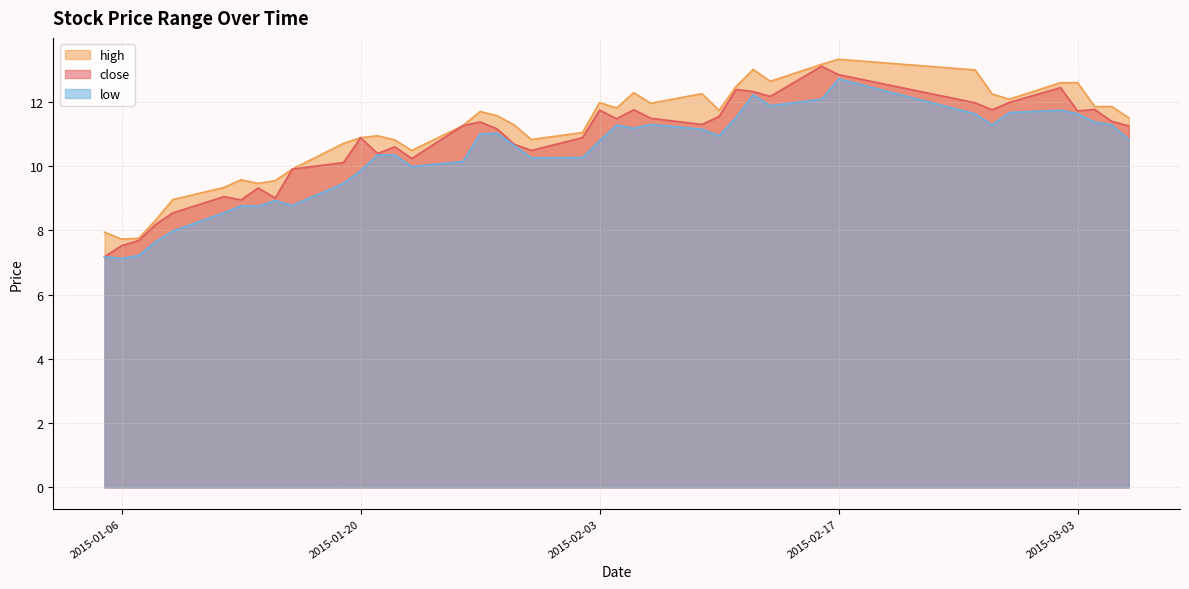

How many interior local peaks does the close series have?

11